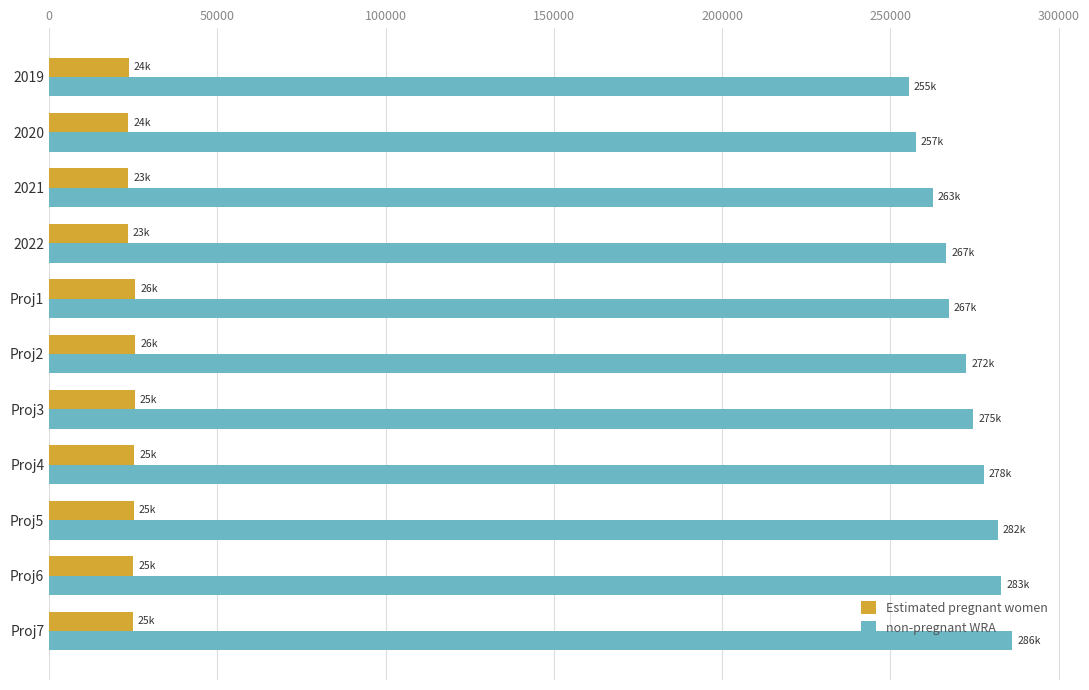

What are all the series names shown in the legend?

Estimated pregnant women, non-pregnant WRA